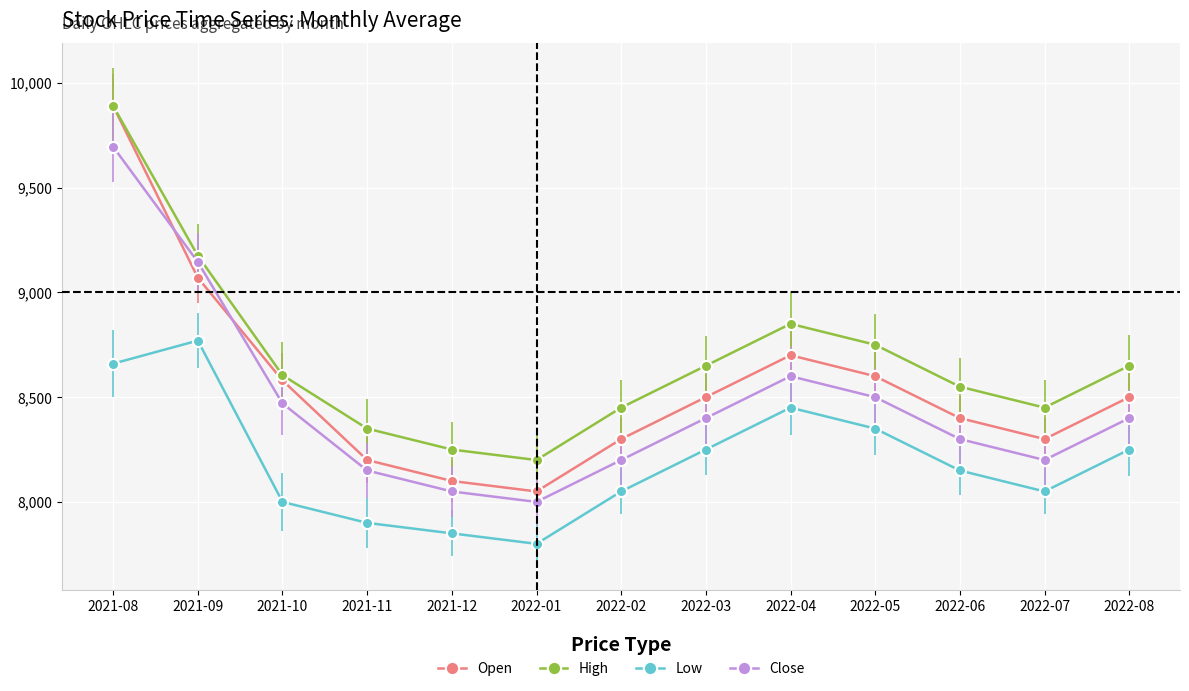

How many values in the Open series are below 8500?

6